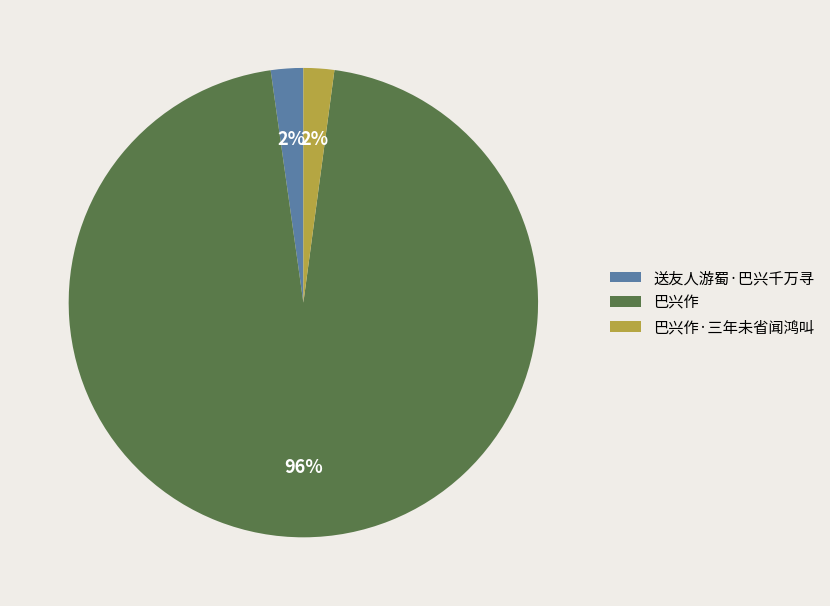

To the nearest percent, what is the difference between the largest and smallest slice percentages?

94%